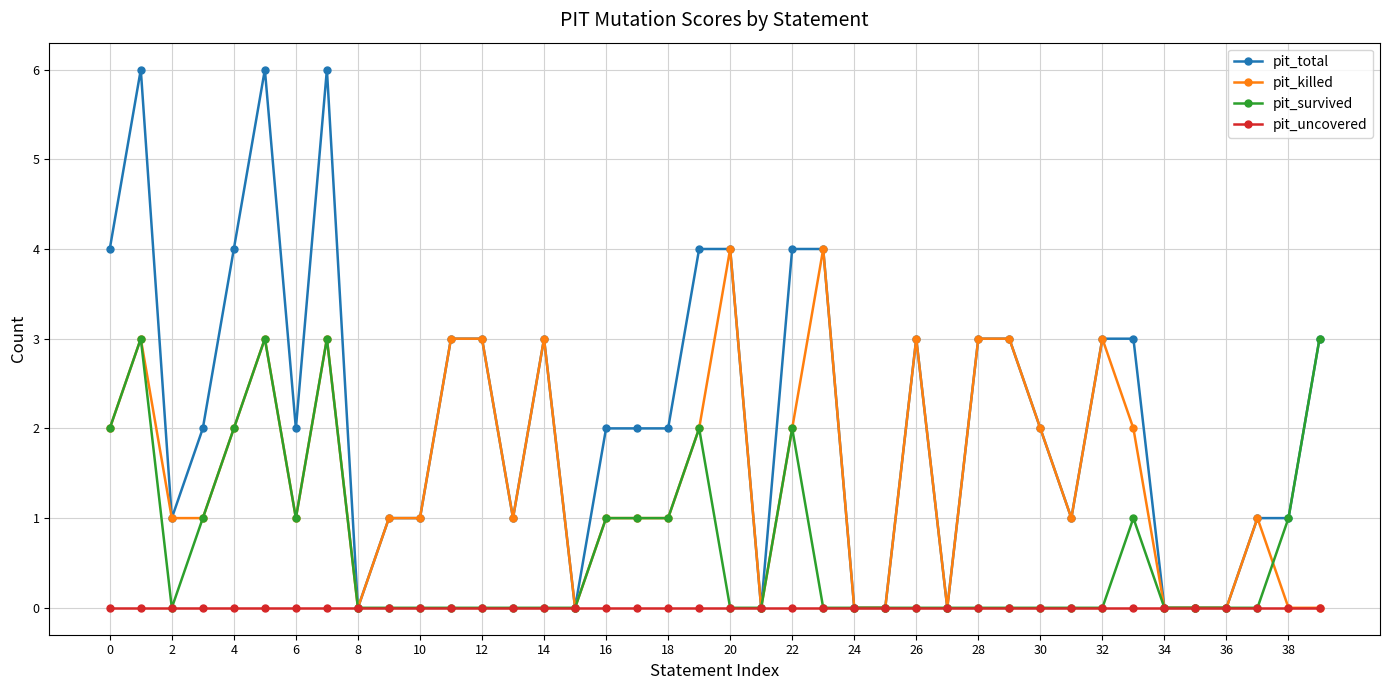

True or false: pit_total has more than 1 points higher than both neighbors.

True